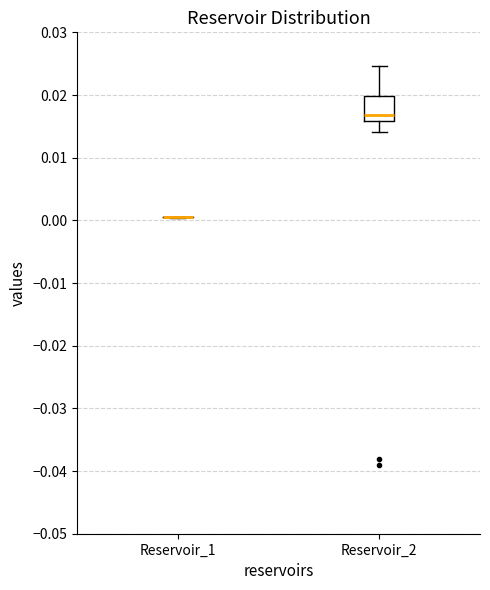

Reading left to right, read every box against the y-axis: the position of its median line, the range the box covers, and the ends of its whiskers. The values are not printed on the chart, so give them approximately, as read against the axis.

Reservoir_1: box collapsed to a line at 0.000, whiskers 0.000 to 0.001
Reservoir_2: median 0.017, box 0.016 to 0.020, whiskers 0.014 to 0.025